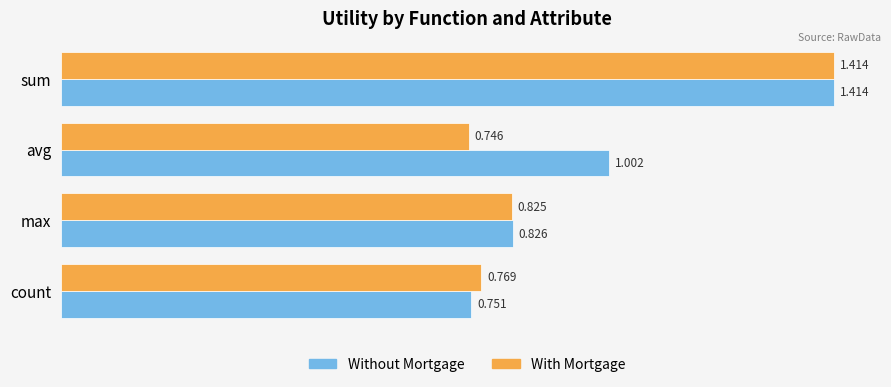

Which series changed the most between avg and count?

Without Mortgage